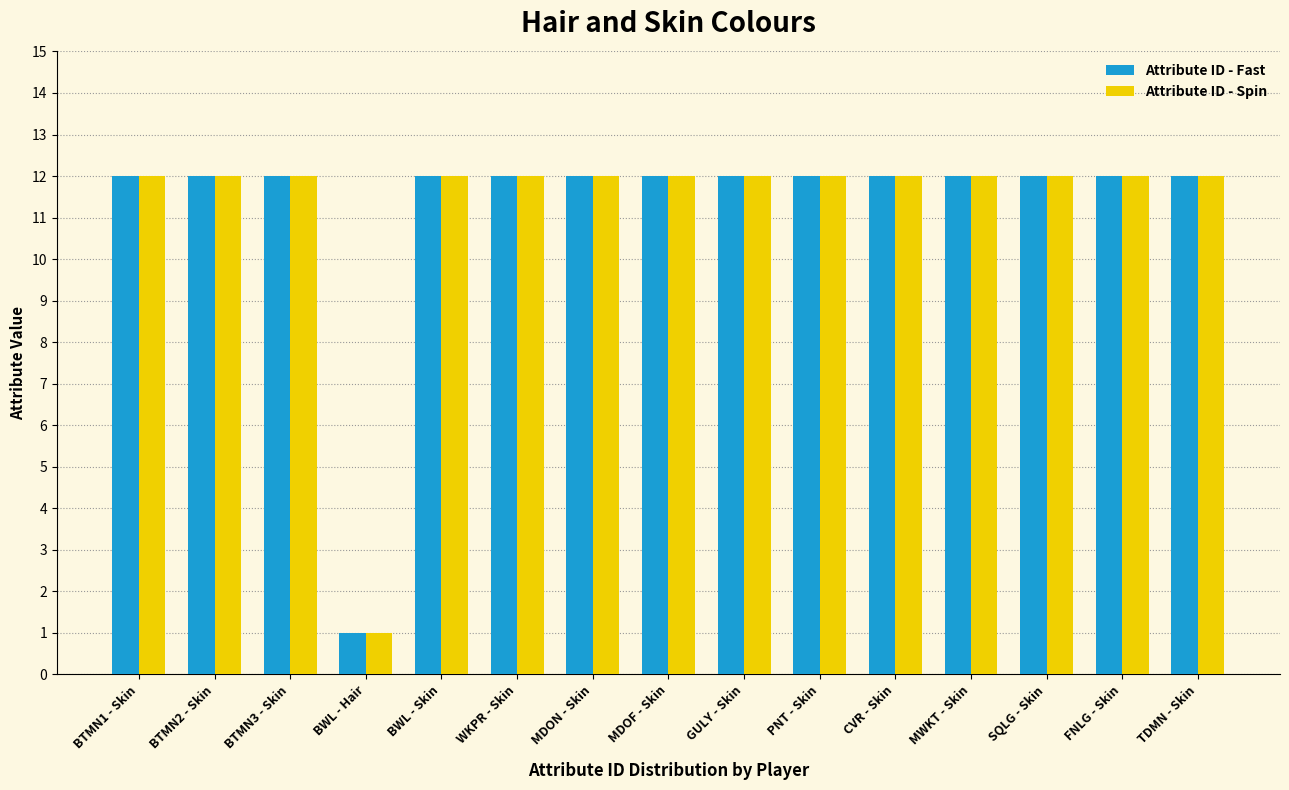

Reading right to left, list all the values displayed in this chart.

Attribute ID - Fast: 12	12	12	12	12	12	12	12	12	12	12	1	12	12	12
Attribute ID - Spin: 12	12	12	12	12	12	12	12	12	12	12	1	12	12	12